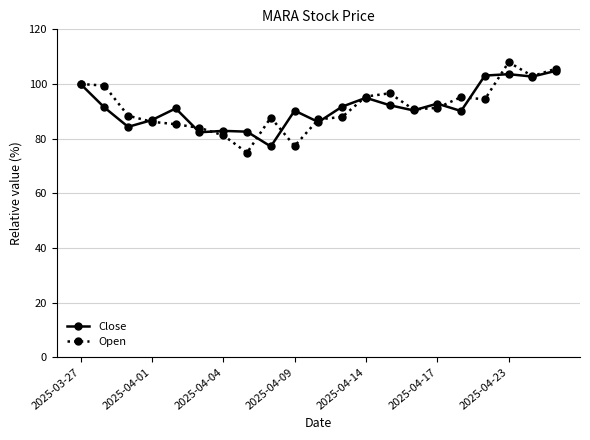

What is the value of the Open point at the 15th from the left?

90.7